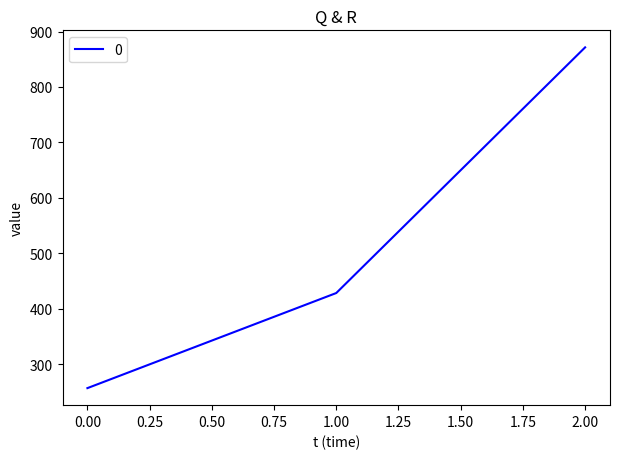

How many values are below 428?

1